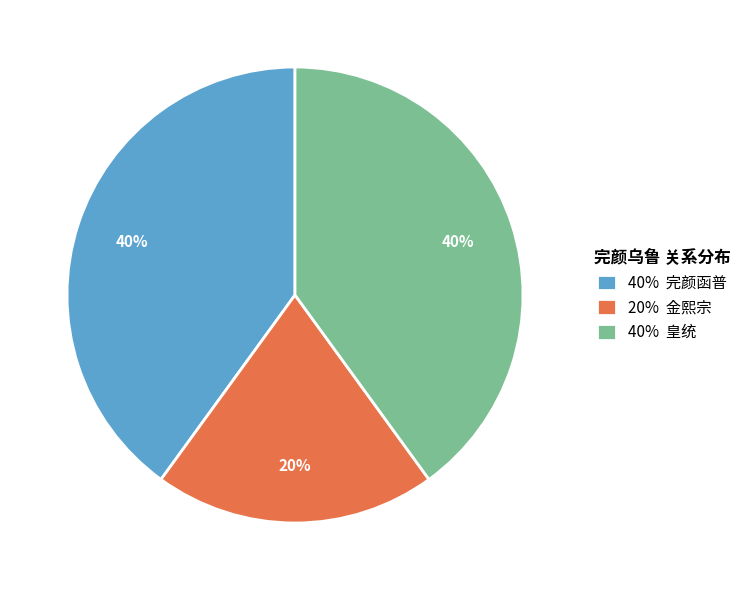

Which slice is the smallest?

20% 金熙宗